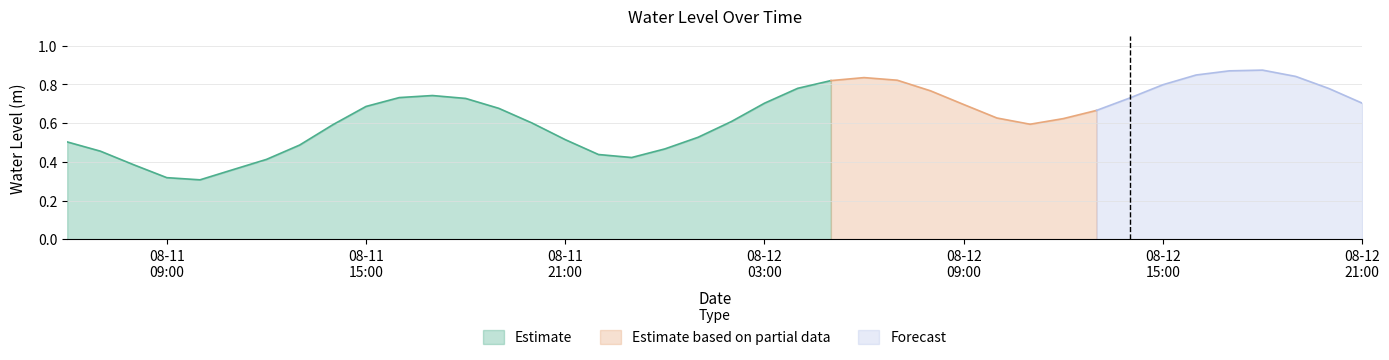

What is the difference between the second highest and minimum values?

0.6